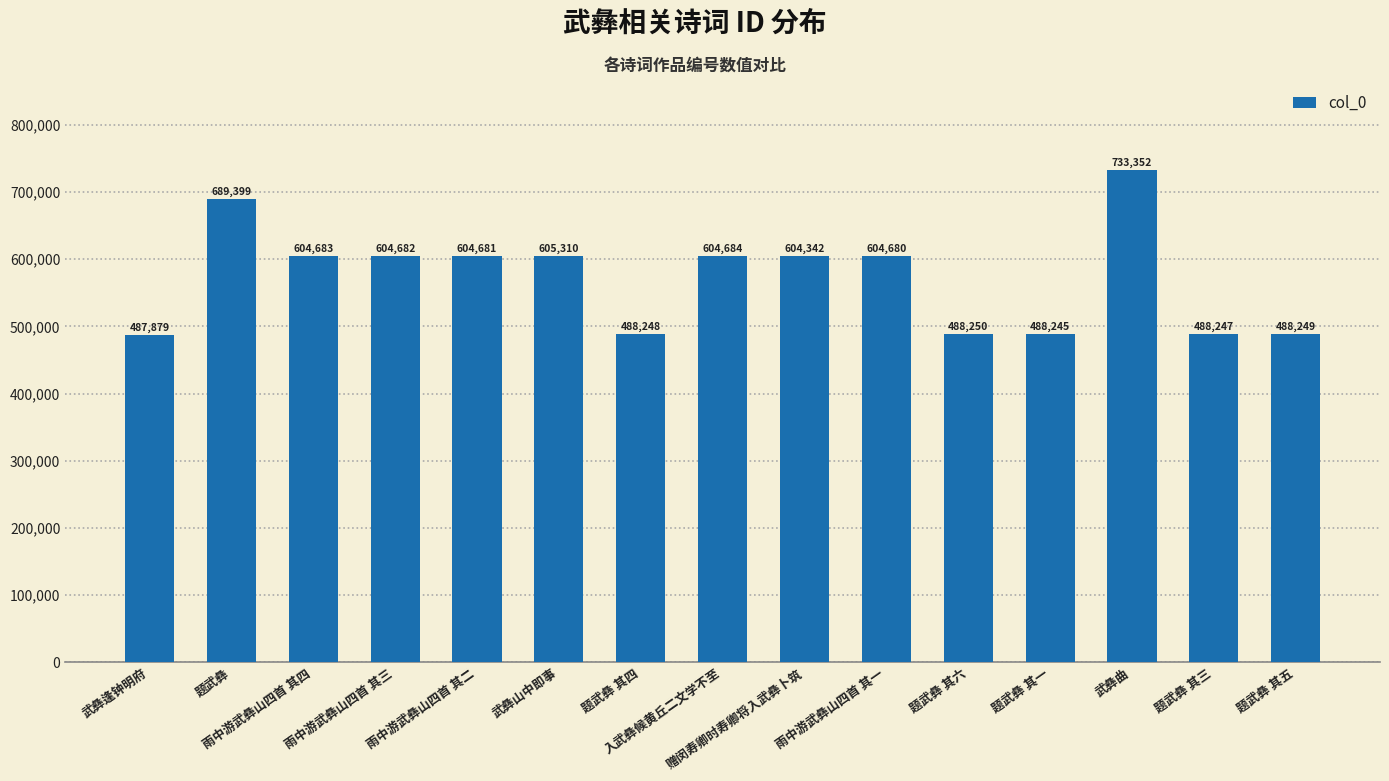

Where is the data nearest to the value 610615?

武彝山中即事